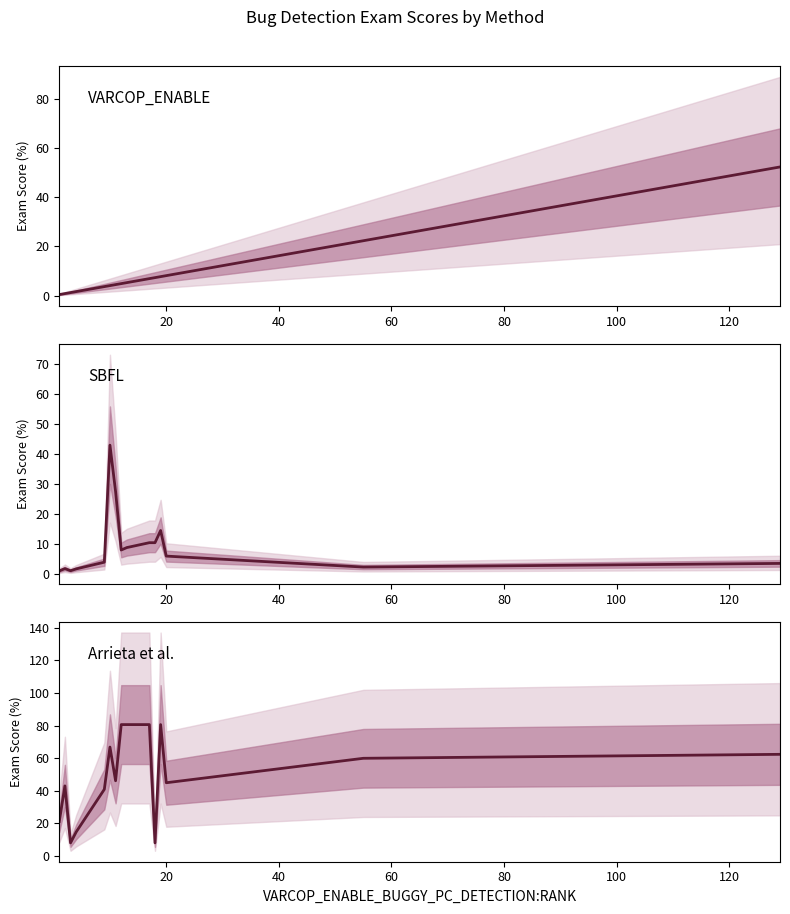

How many lines are shown in the chart?

3